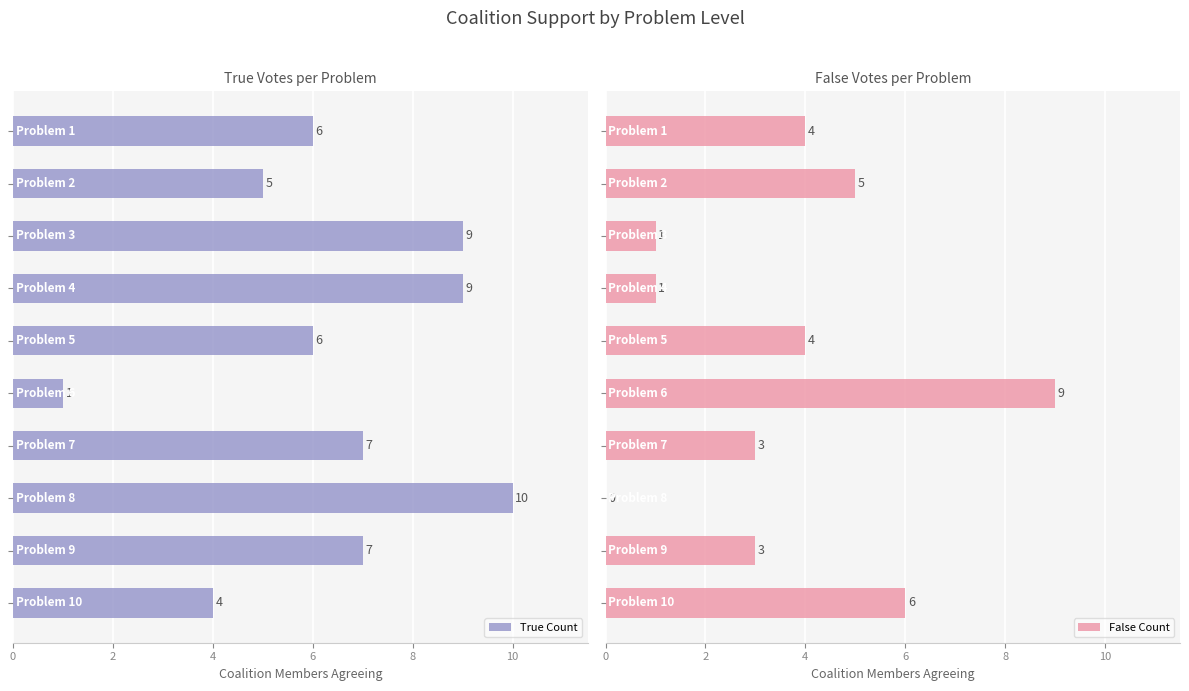

What is the highest value of the False Count series?

9